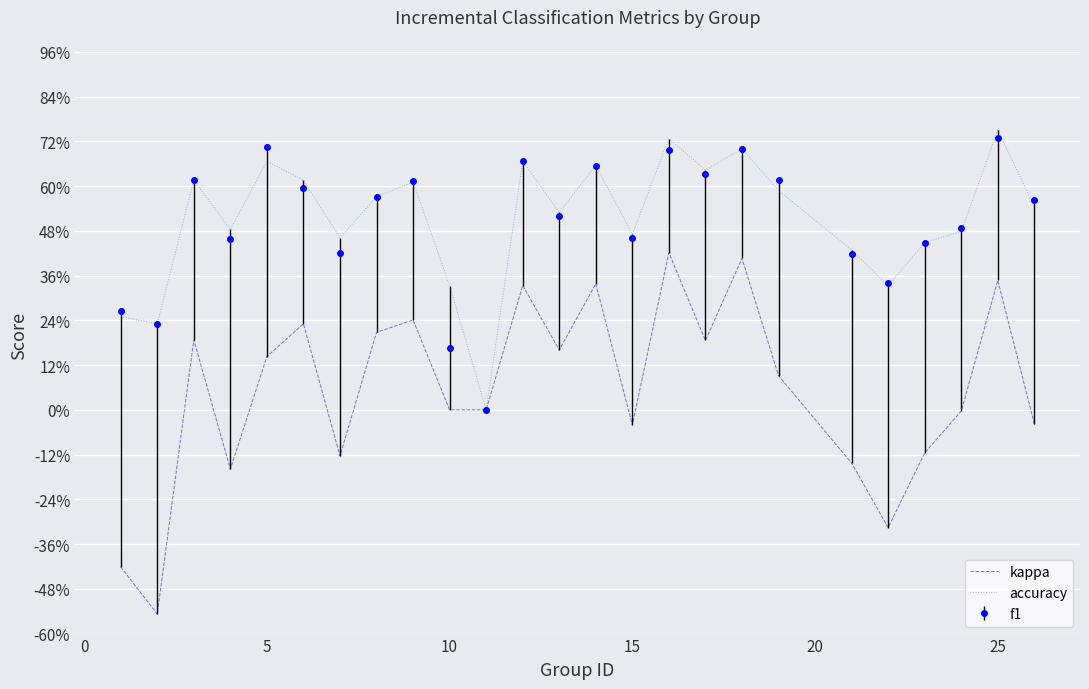

What are all the series names shown in the legend?

kappa, accuracy, f1